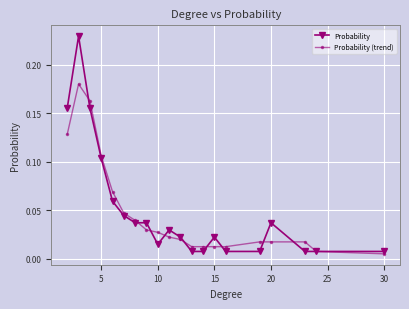

True or false: Probability has more than 0 points higher than both neighbors.

True